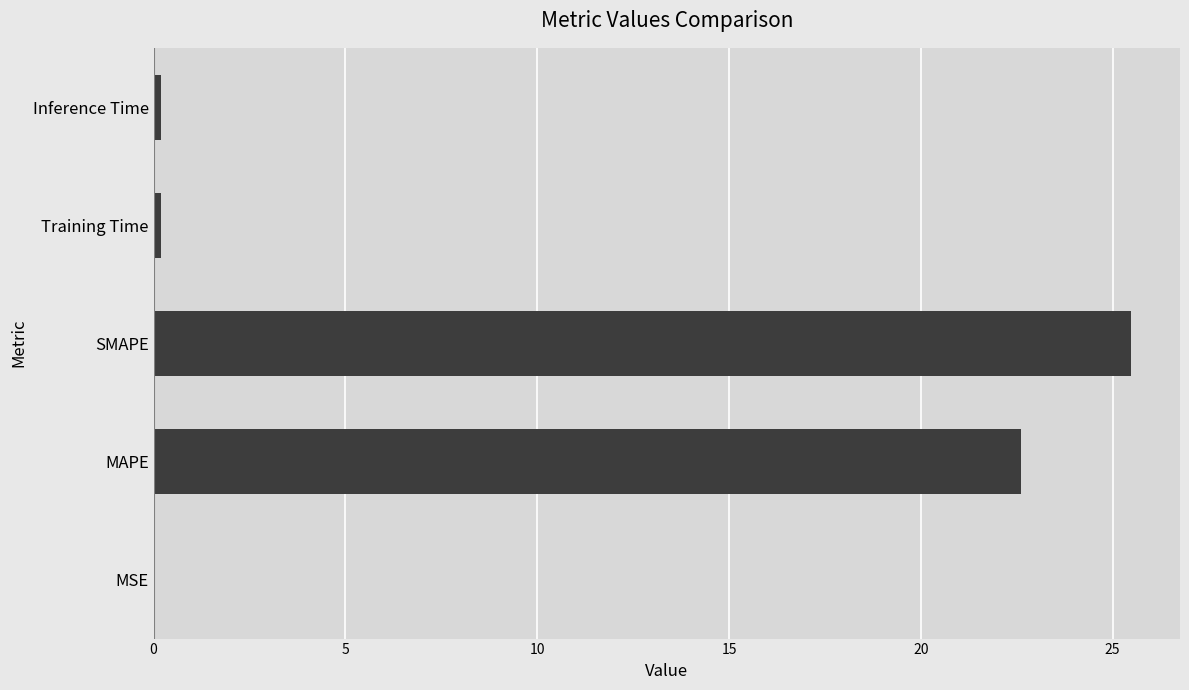

The chart shows a value of 25.5 at SMAPE. True or false?

True